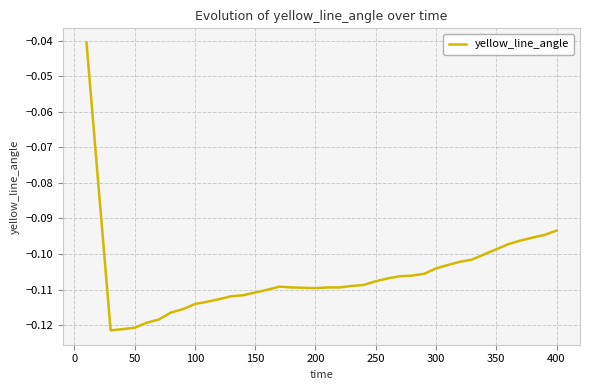

How many lines are shown in the chart?

1